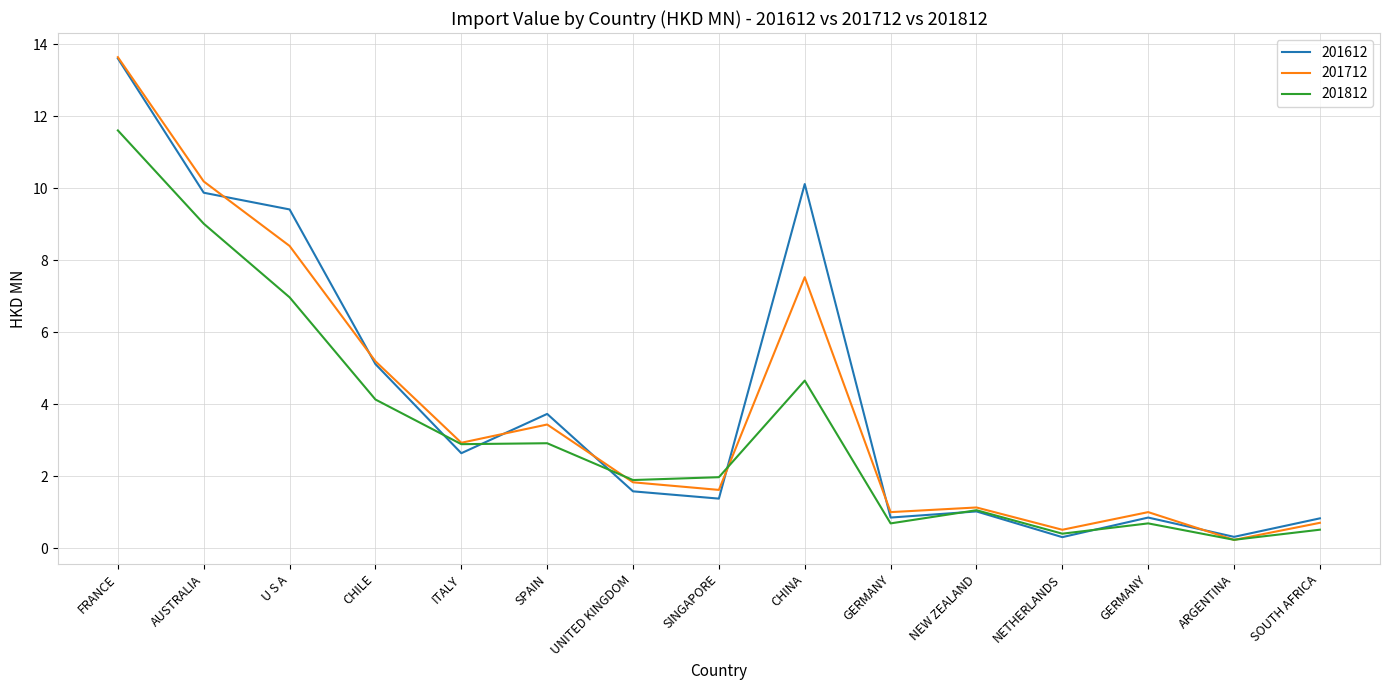

Does the chart have visible grid lines?

Yes